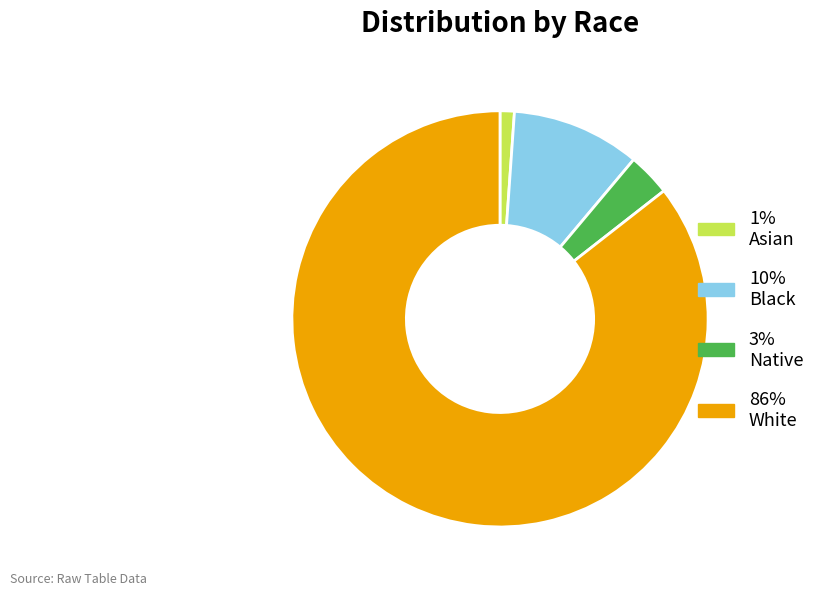

Does any single category account for the majority?

Yes